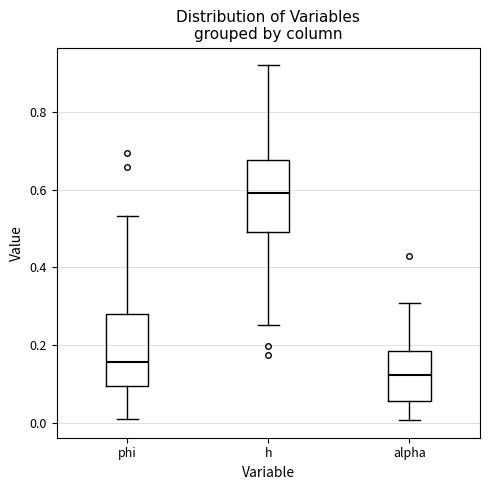

Reading left to right, transcribe this box plot: for each box, give where its median line is, the range the box spans, and where its two whiskers end, as read against the y-axis. The values are not printed on the chart, so give them approximately, as read against the axis.

phi: median 0.16, box 0.10 to 0.28, whiskers 0.02 to 0.54
h: median 0.60, box 0.50 to 0.68, whiskers 0.26 to 0.92
alpha: median 0.12, box 0.06 to 0.18, whiskers 0.00 to 0.30